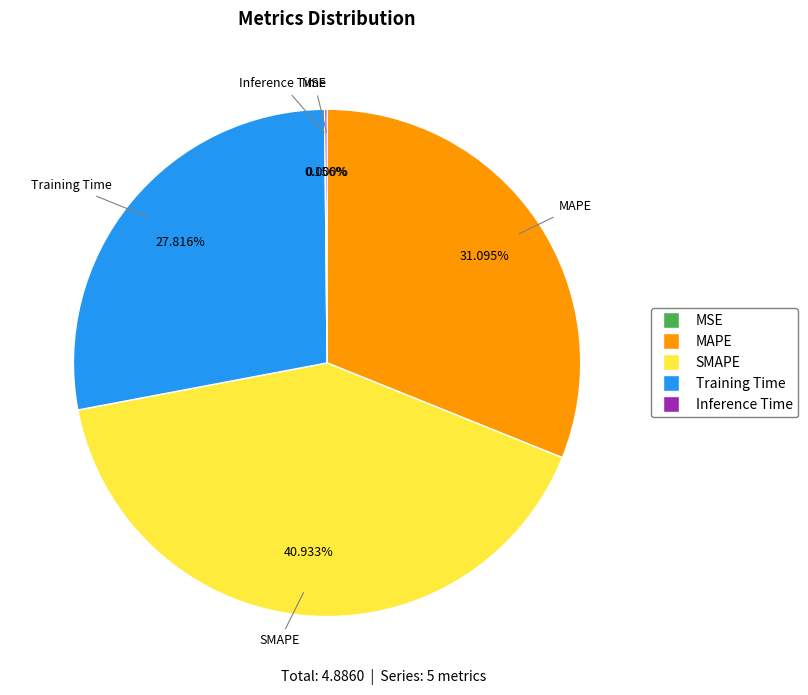

Does MAPE represent more than half of the total?

No